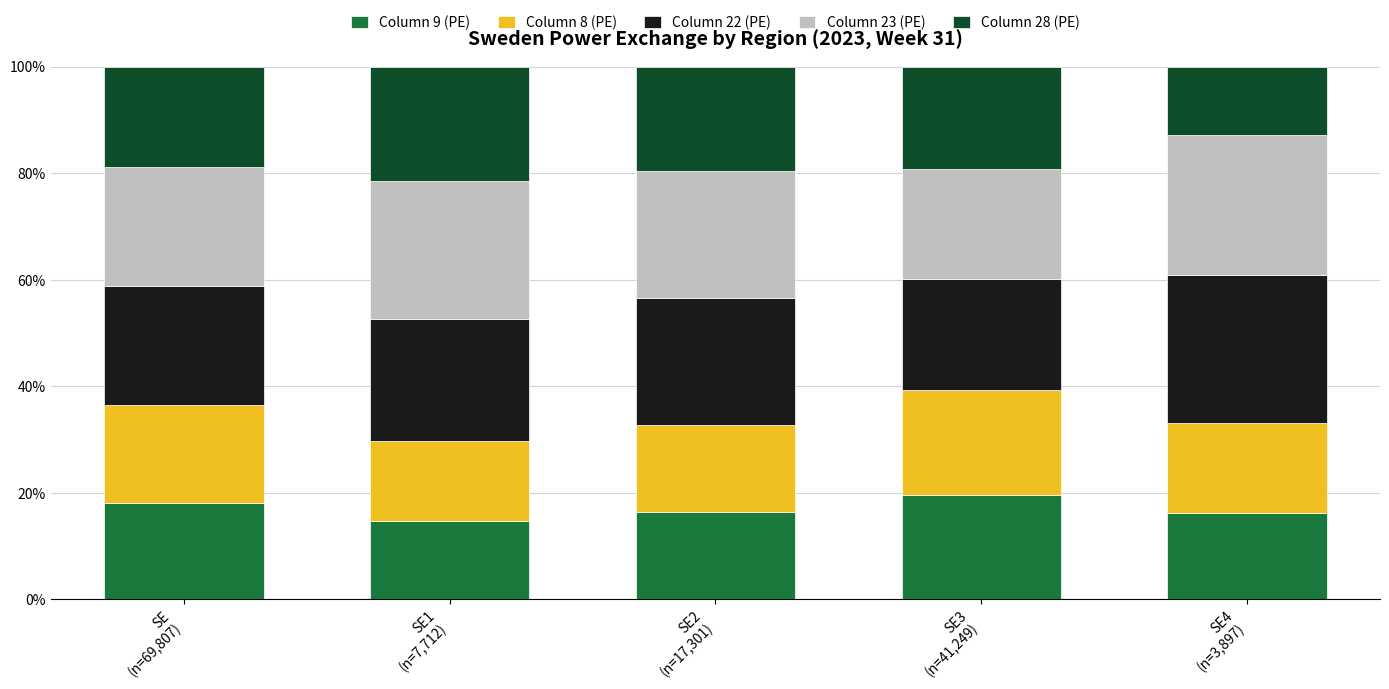

What is the average value of the Column 9 (PE) series?

17.0